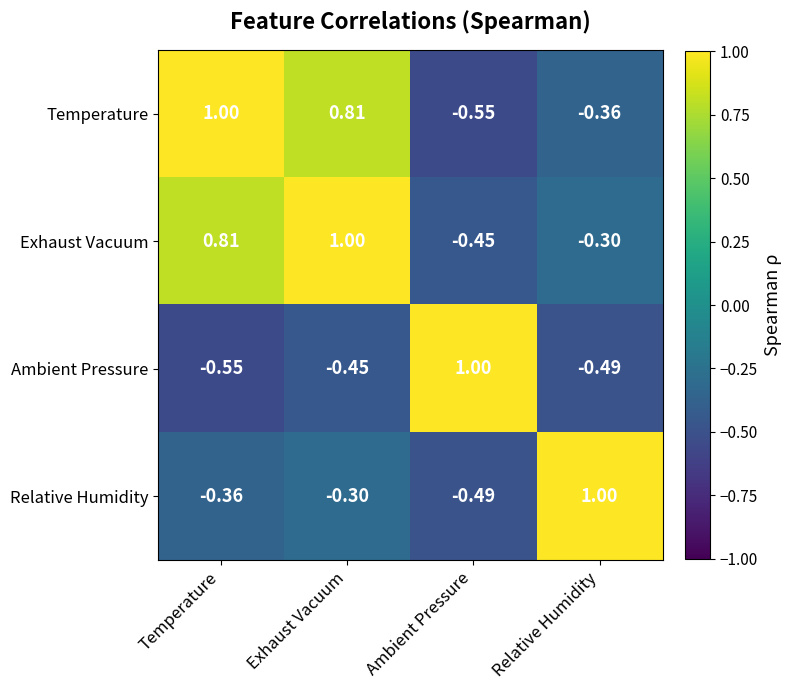

What is the greatest value displayed?

1.0